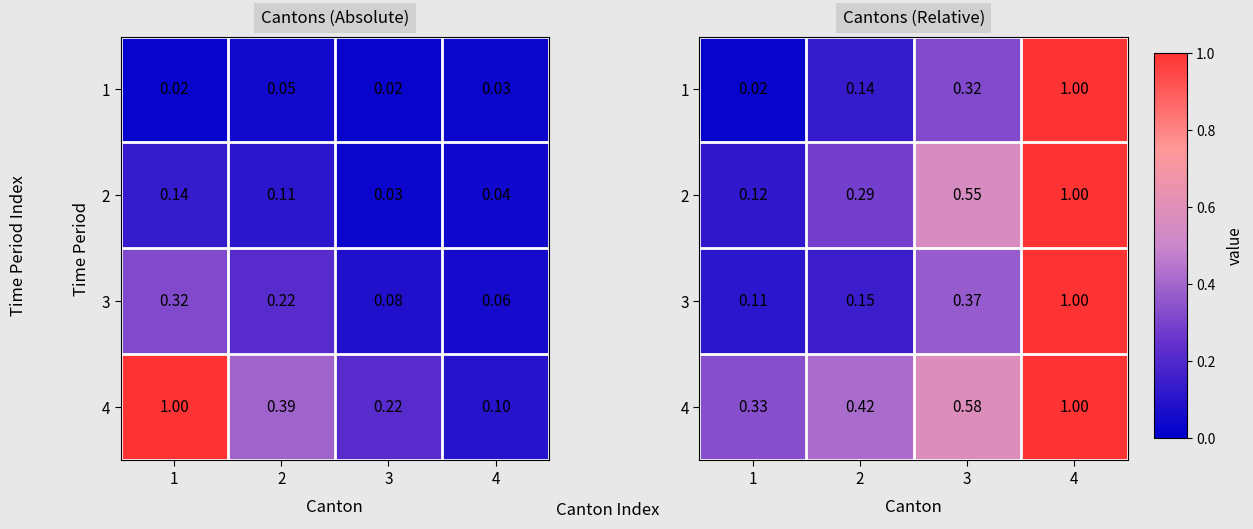

Is it true that 1 equals 0.2 at 3?

False